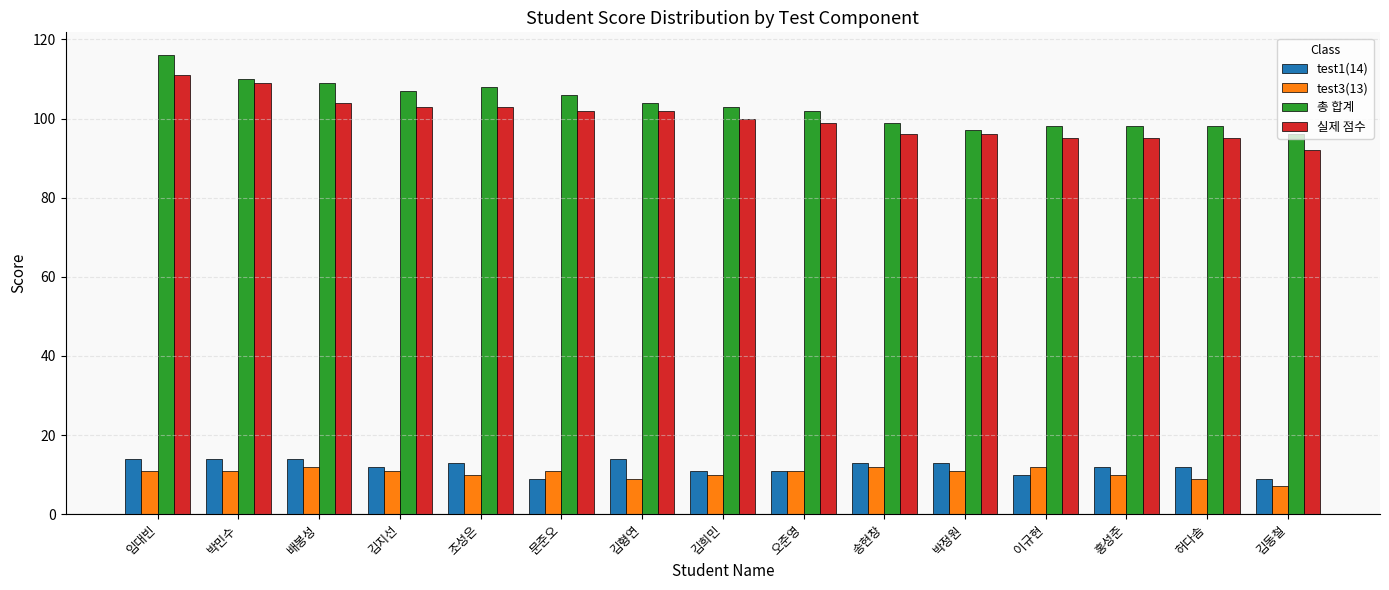

Which series has the largest range (max minus min)?

총 합계